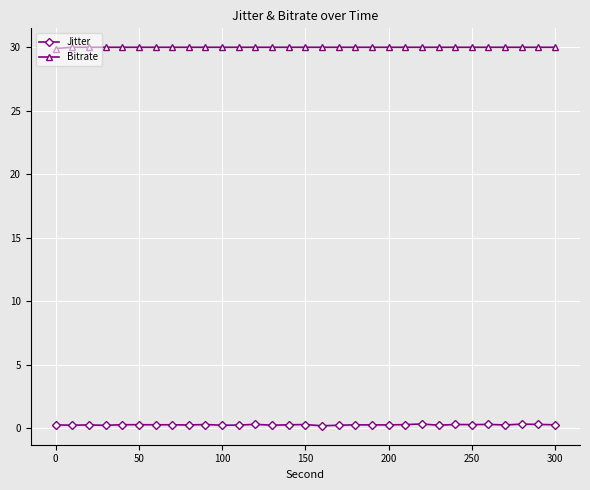

Which series has the widest spread of values?

Jitter